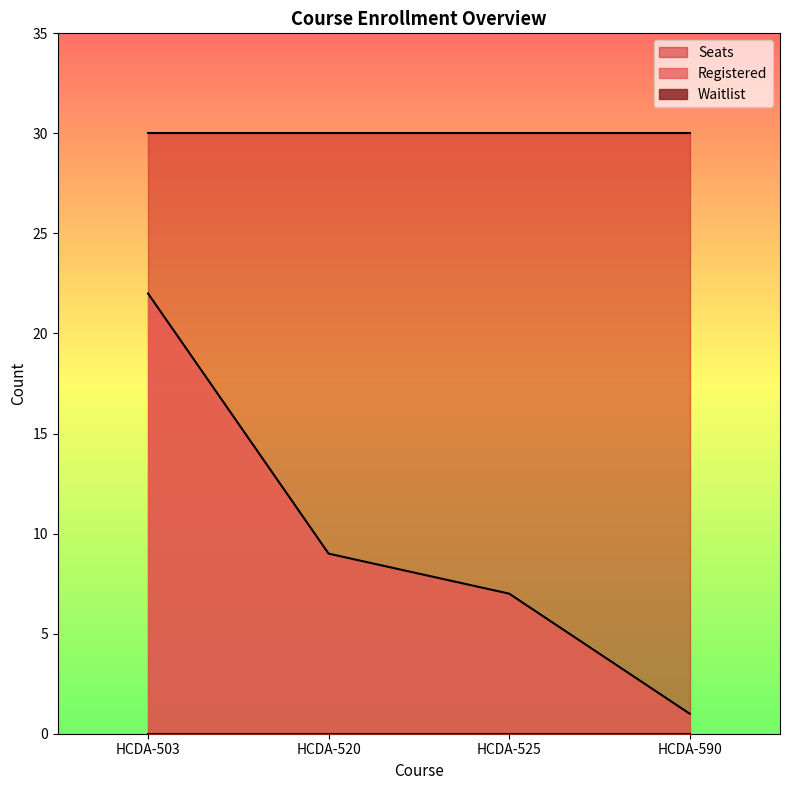

At which label is Registered closest to 11?

HCDA-520